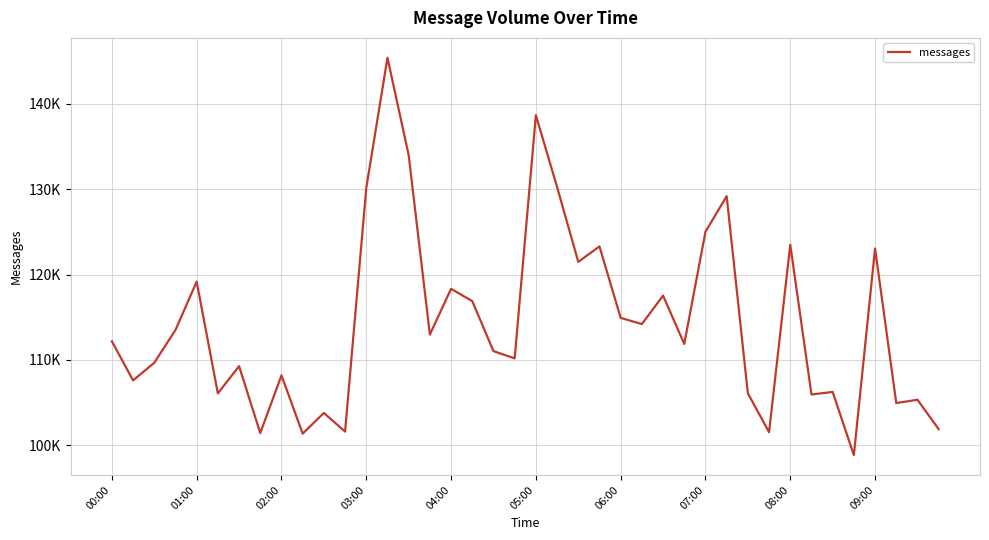

Where is the first local maximum?

01:00